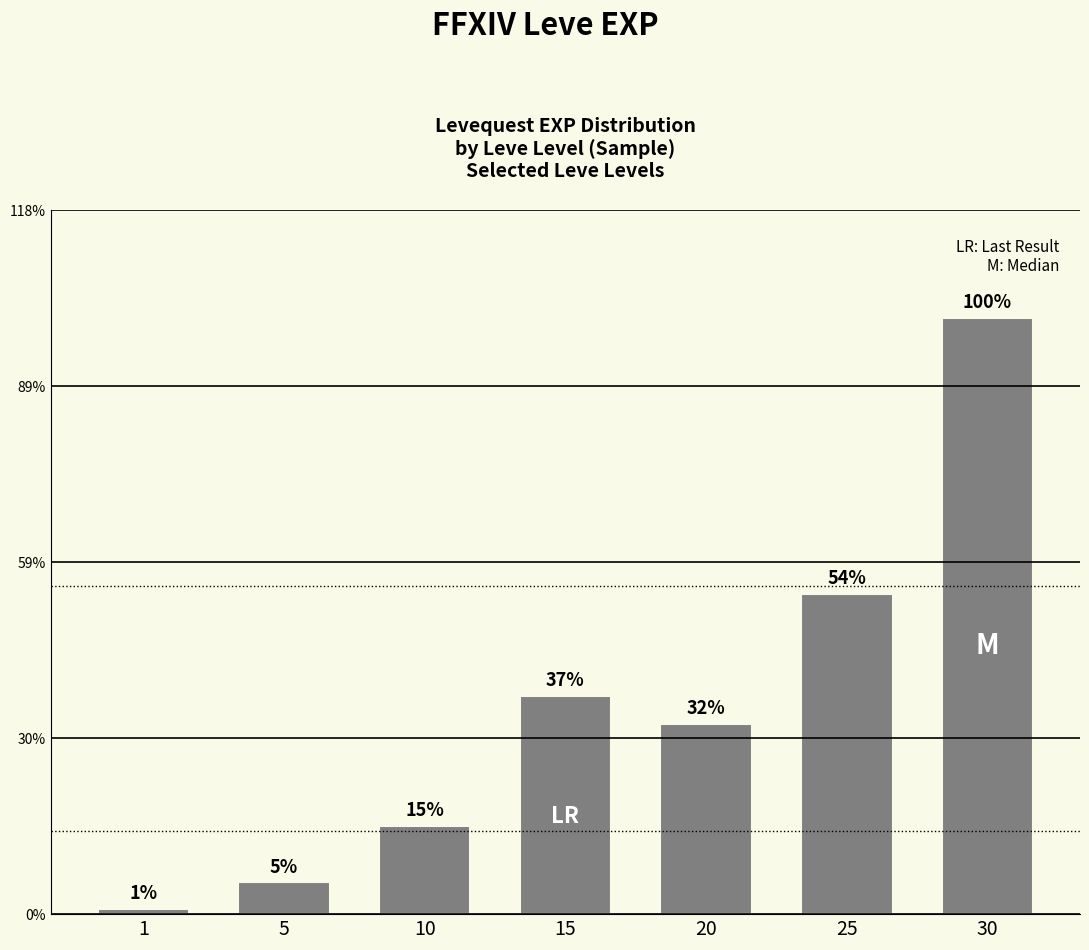

Are the bars horizontal?

No